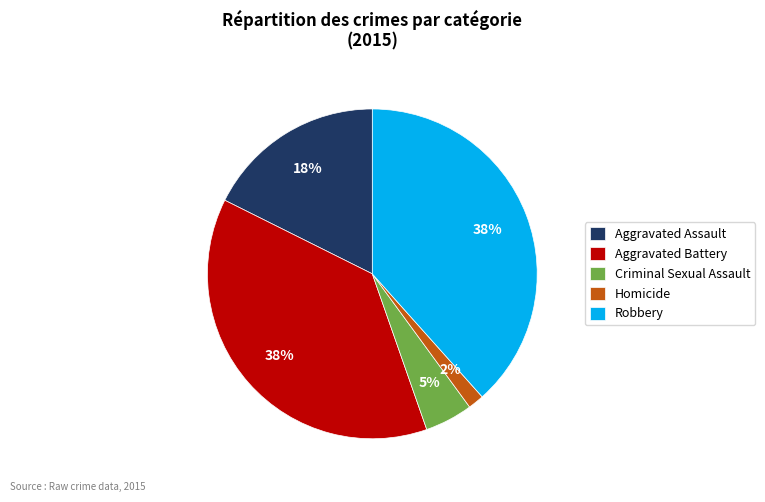

Which has a higher value, Aggravated Battery or Aggravated Assault?

Aggravated Battery